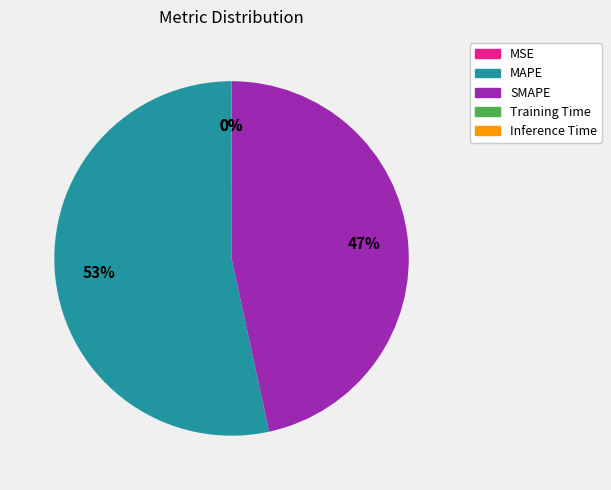

The SMAPE slice represents 47% of the pie. True or false?

True